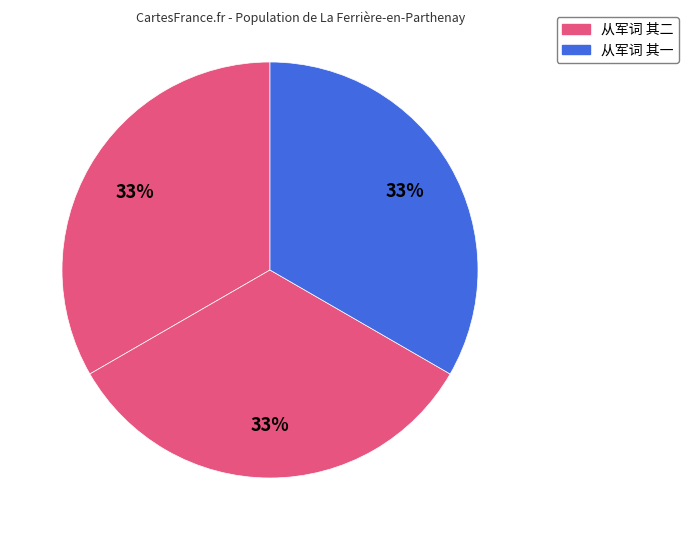

To the nearest percent, what is the average slice percentage?

33%